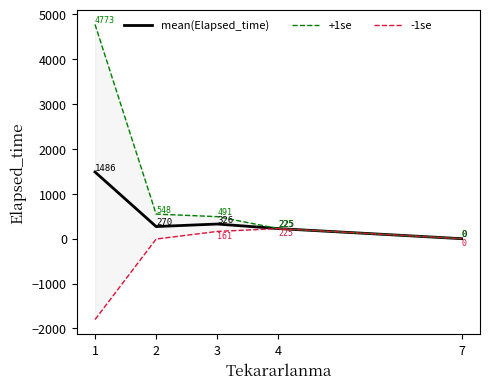

Which has a higher value, 2 or 1?

1